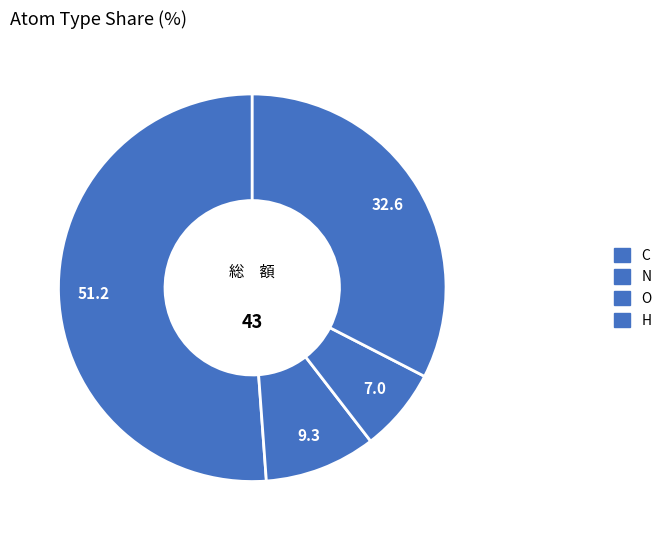

How many slices are in this pie chart?

4